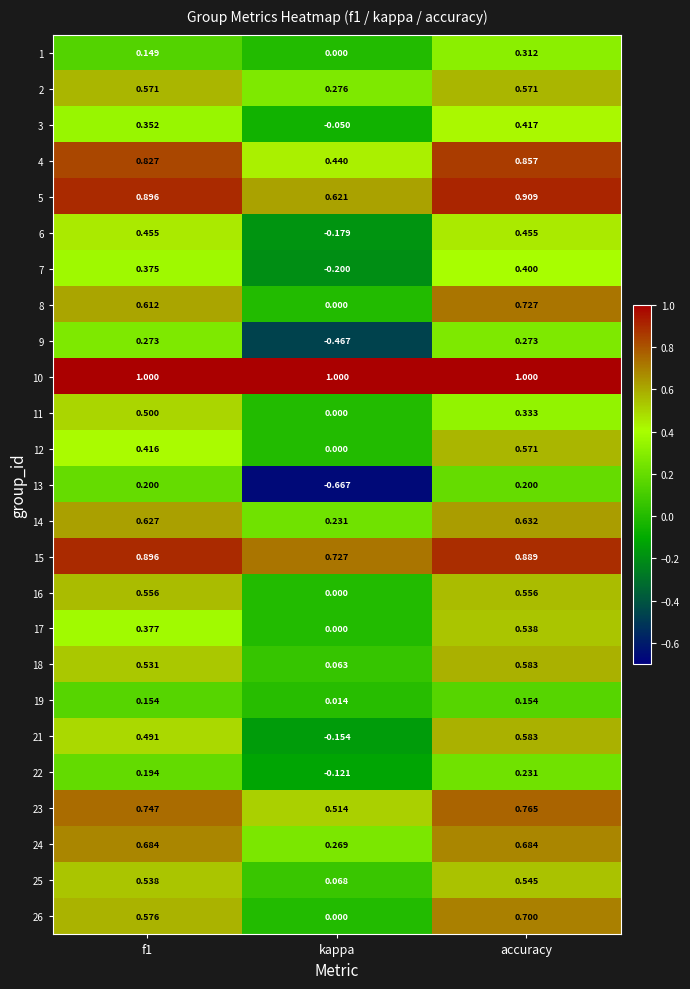

At which category is the sum across all series the highest?

accuracy